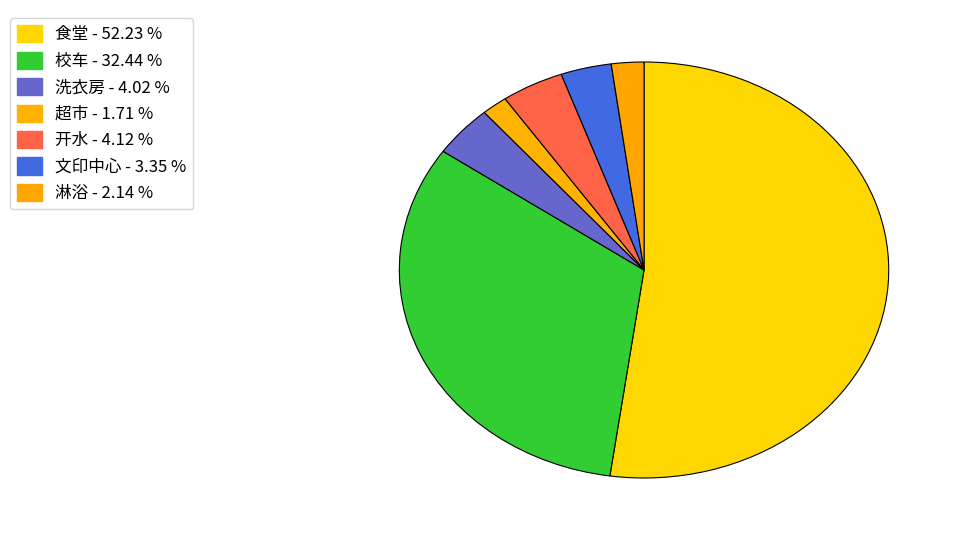

How many slices are in this pie chart?

7